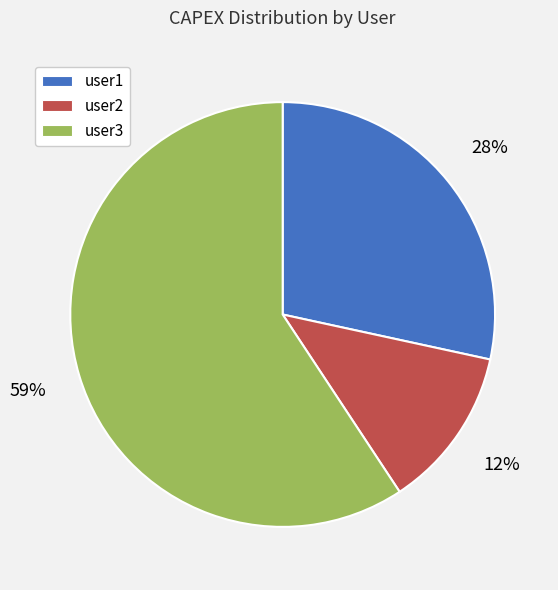

To the nearest percent, what is the difference between the largest and smallest slice percentages?

47%